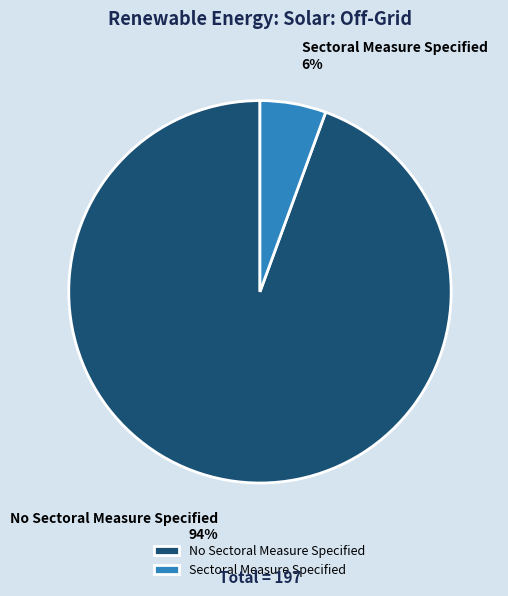

To the nearest percent, what is the average slice percentage?

50%